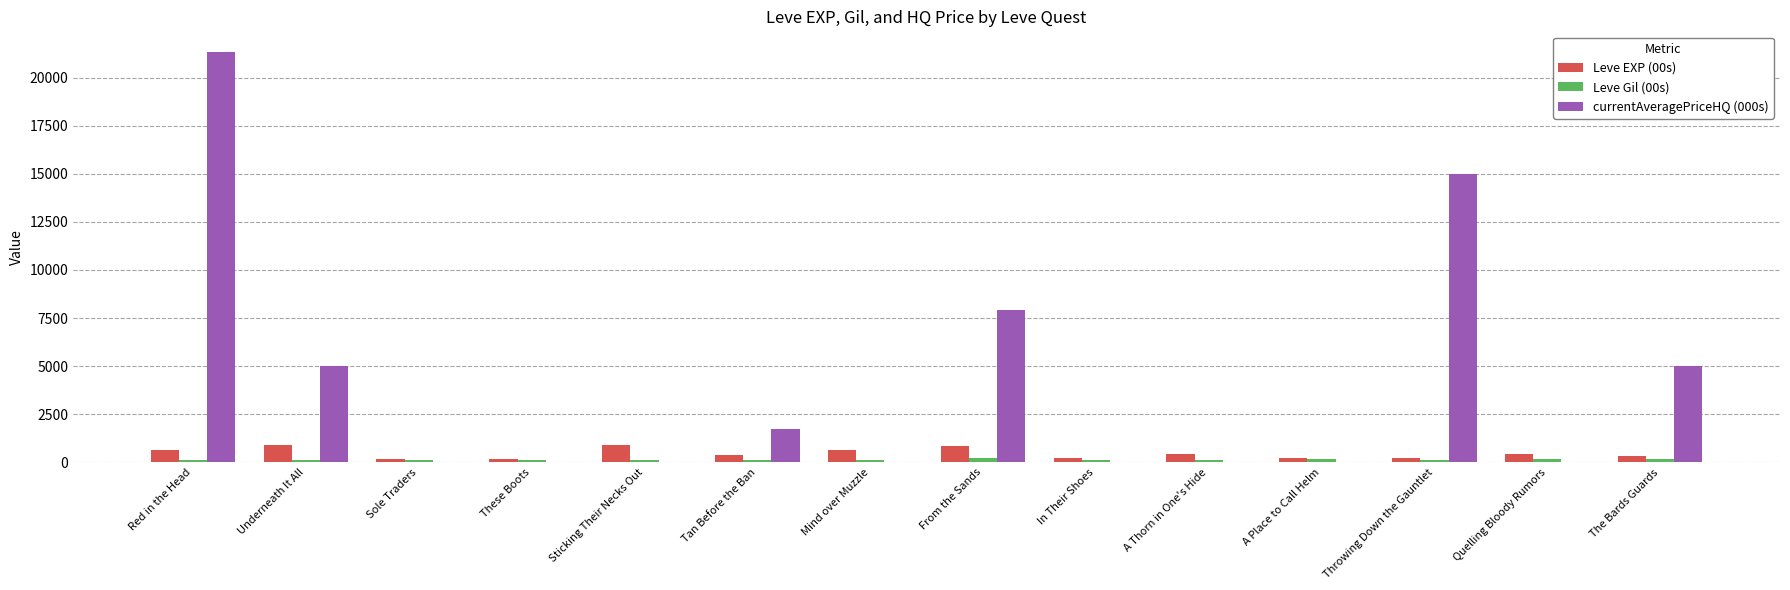

Between Red in the Head and These Boots, which series saw the biggest shift?

currentAveragePriceHQ (000s)